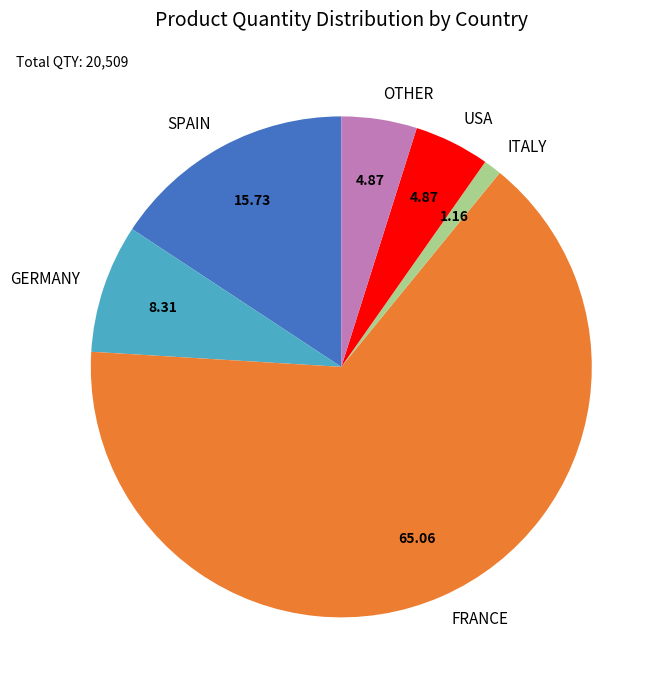

What is the largest slice in the pie chart?

FRANCE